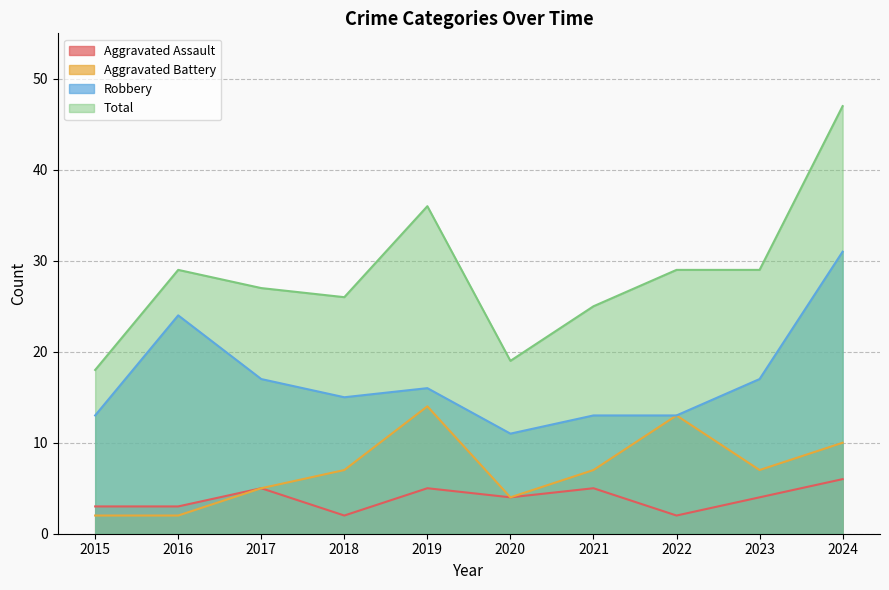

What is the value of the Aggravated Battery point at the 9th from the left?

7